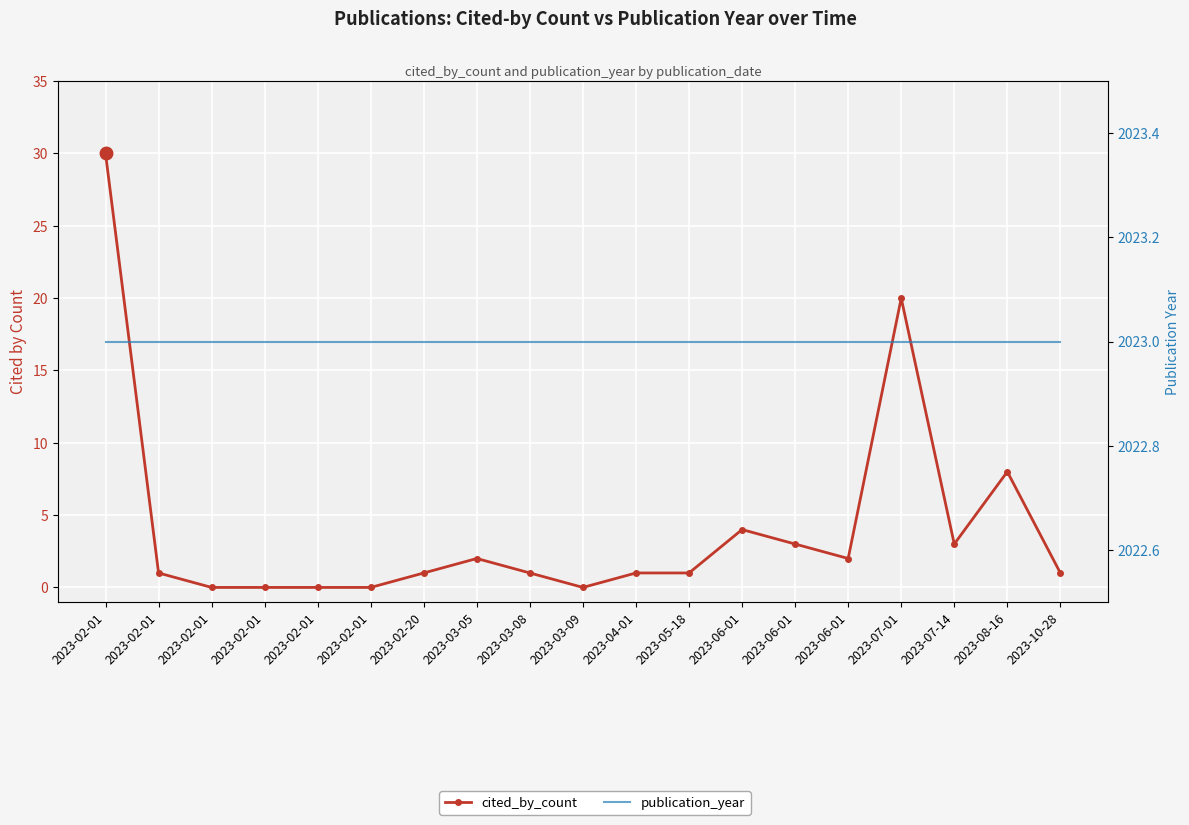

Is it true that publication_year equals 479 at 2023-02-01?

False